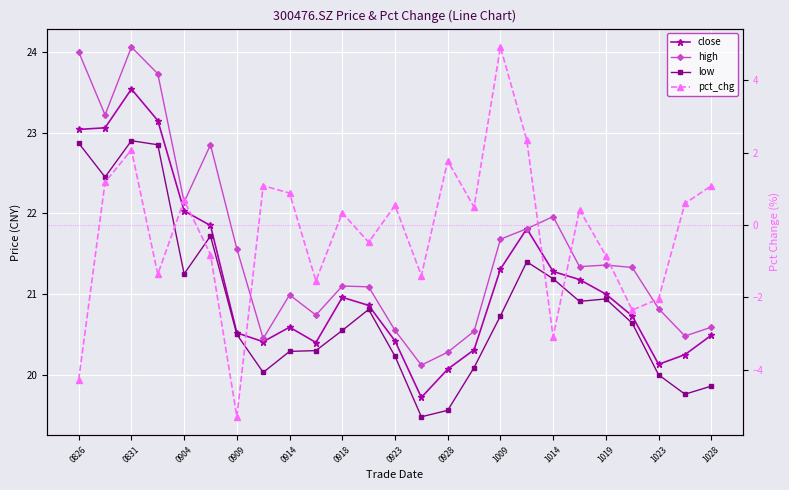

True or false: high and close intersect in this chart.

False